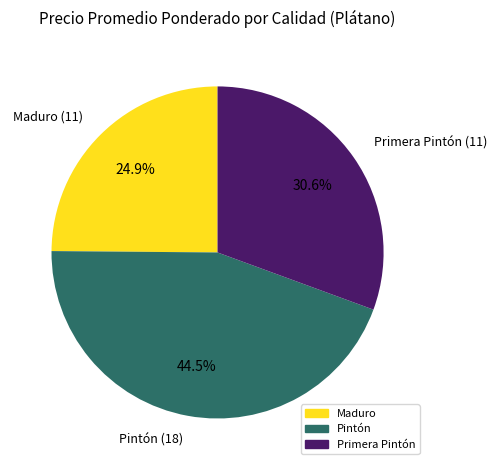

Rank the categories by value from lowest to highest.

Maduro (11), Primera Pintón (11), Pintón (18)